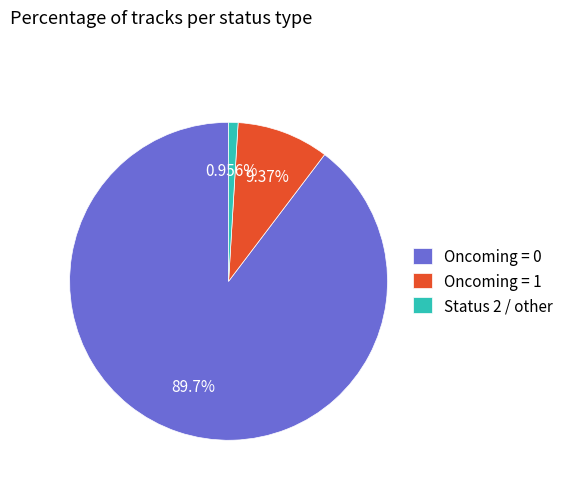

Does any single category account for the majority?

Yes